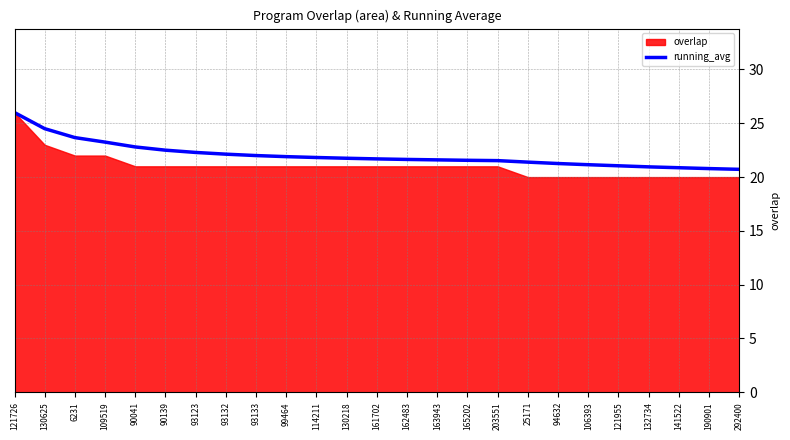

True or false: running_avg has a value of 21.7 at 161702.

True